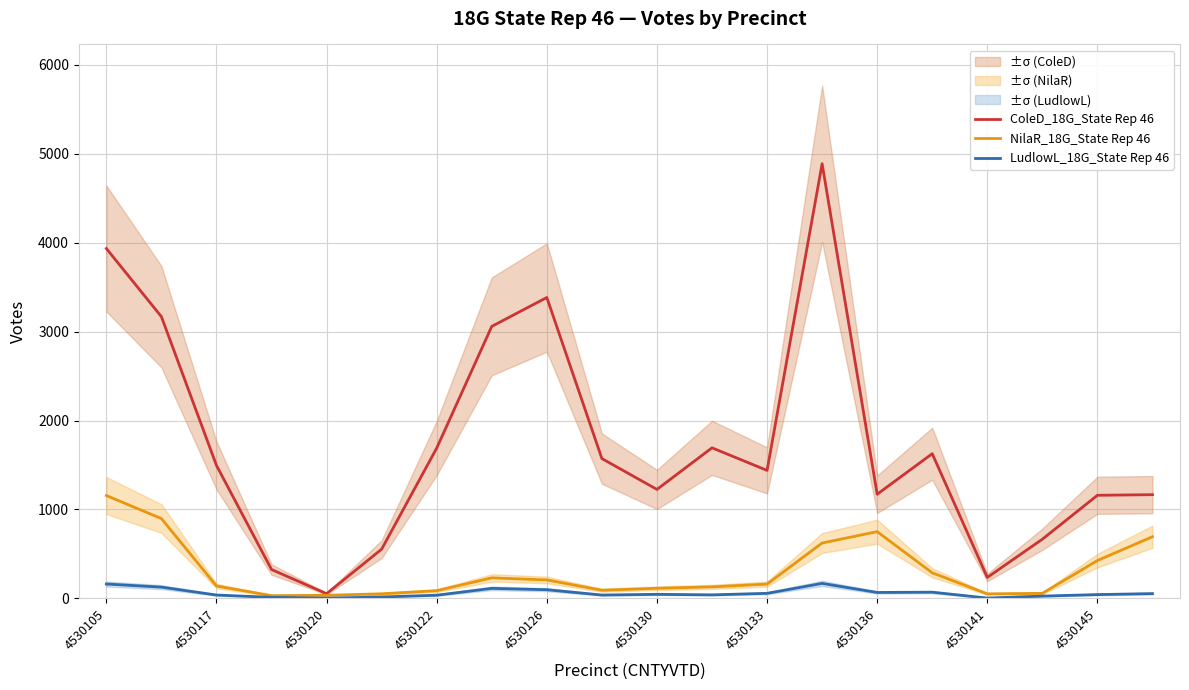

How many series are shown in this chart?

3